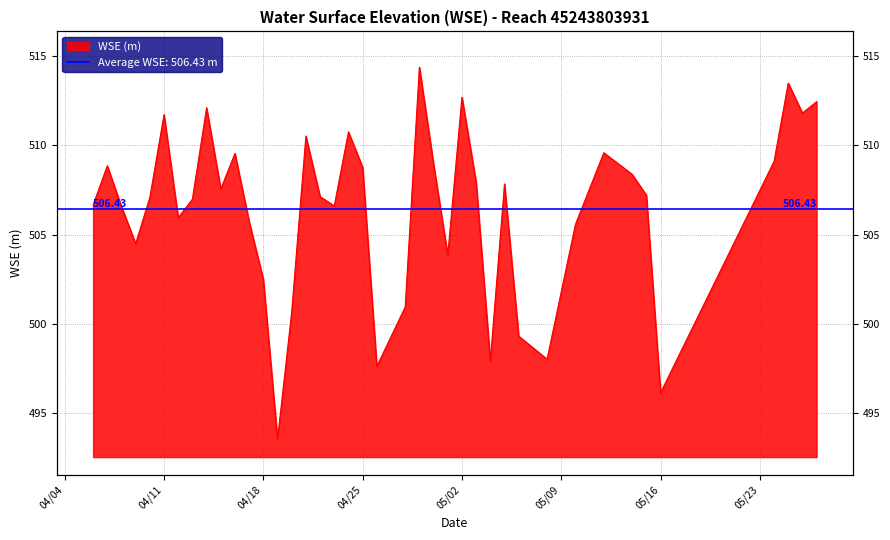

What is the value of the 6th point from the left?

511.7